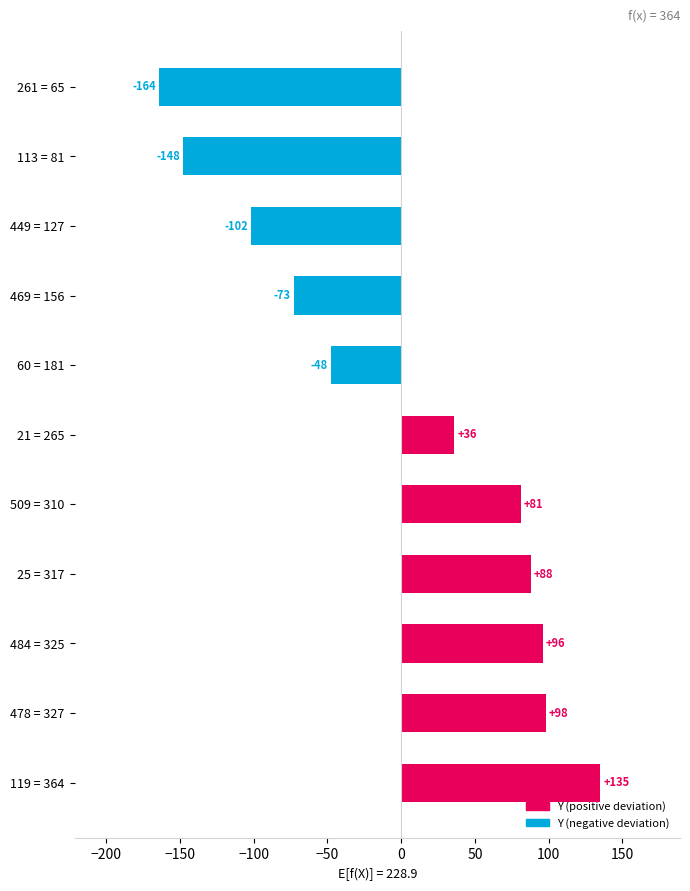

Rank the categories by value from highest to lowest.

119 = 364, 478 = 327, 484 = 325, 25 = 317, 509 = 310, 21 = 265, 60 = 181, 469 = 156, 449 = 127, 113 = 81, 261 = 65